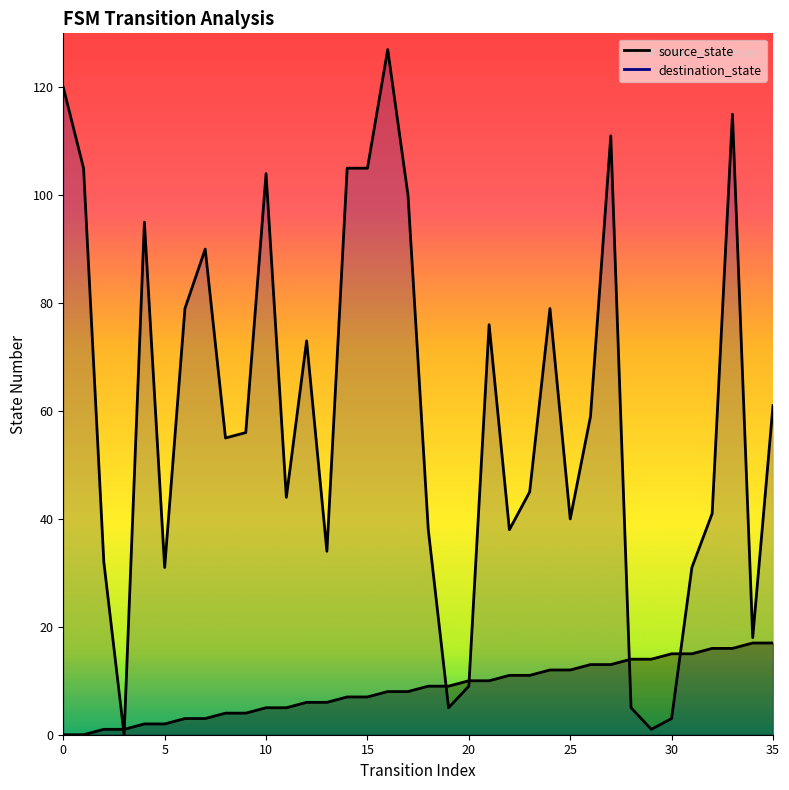

Reading left to right, transcribe all the data shown in this chart.

source_state: 0=0	1=0	2=1	3=1	4=2	5=2	6=3	7=3	8=4	9=4	10=5	11=5	12=6	13=6	14=7	15=7	16=8	17=8	18=9	19=9	20=10	21=10	22=11	23=11	24=12	25=12	26=13	27=13	28=14	29=14	30=15	31=15	32=16	33=16	34=17	35=17
destination_state: 0=120	1=105	2=32	3=0	4=95	5=31	6=79	7=90	8=55	9=56	10=104	11=44	12=73	13=34	14=105	15=105	16=127	17=100	18=38	19=5	20=9	21=76	22=38	23=45	24=79	25=40	26=59	27=111	28=5	29=1	30=3	31=31	32=41	33=115	34=18	35=61